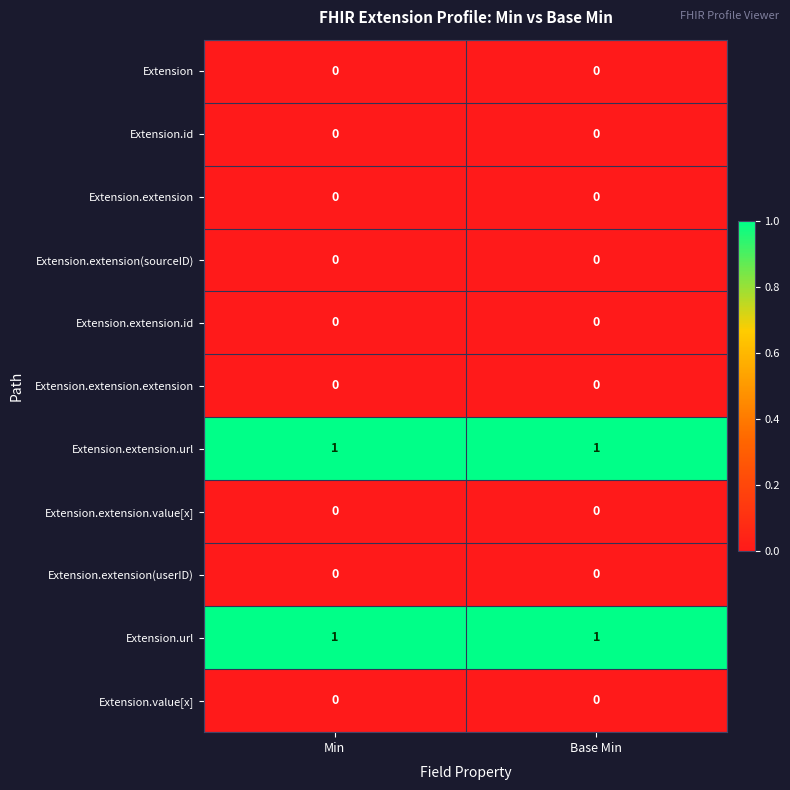

Is it true that Extension.extension(sourceID) equals 0 at Base Min?

True